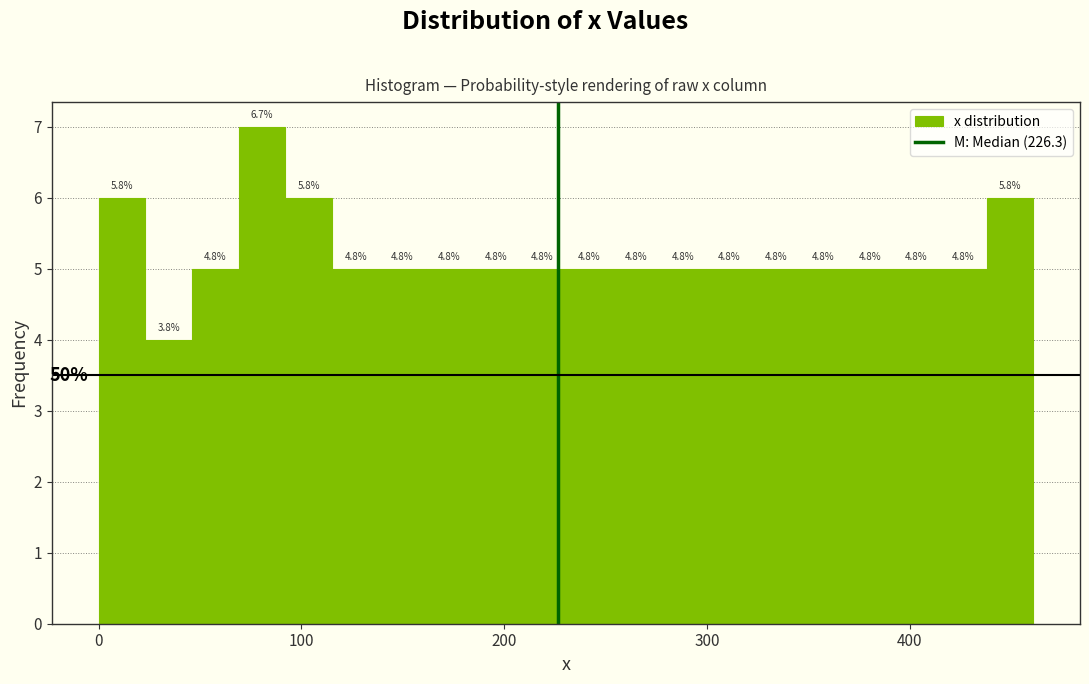

Read against the x-axis, roughly where is the centre of the tallest bar?

80